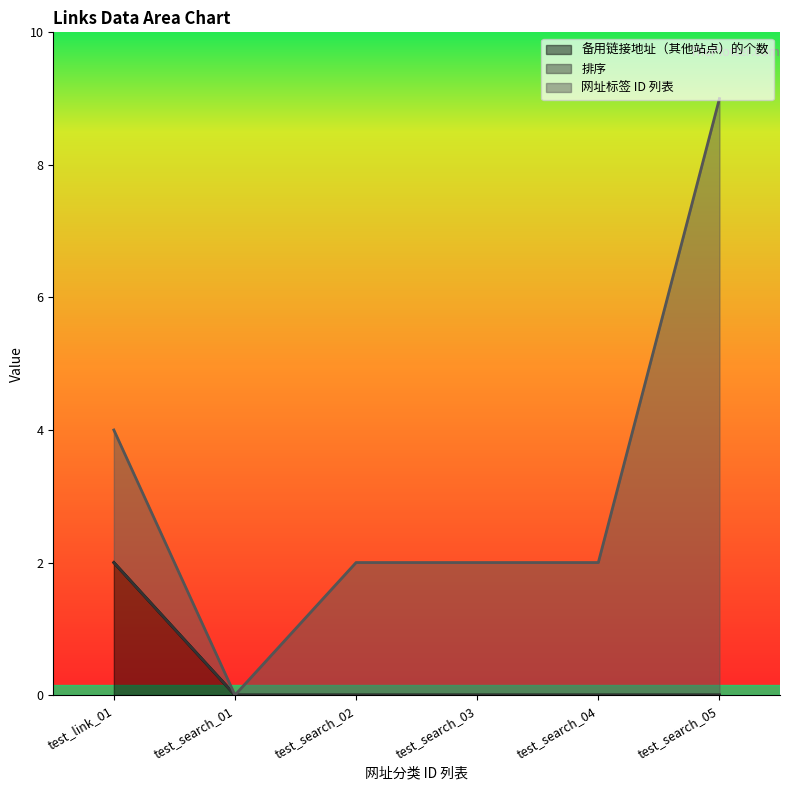

True or false: 网址标签 ID 列表 has more than 2 points higher than both neighbors.

False